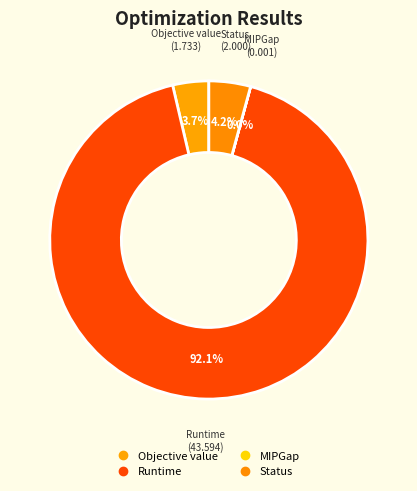

The MIPGap slice represents 1% of the pie. True or false?

False